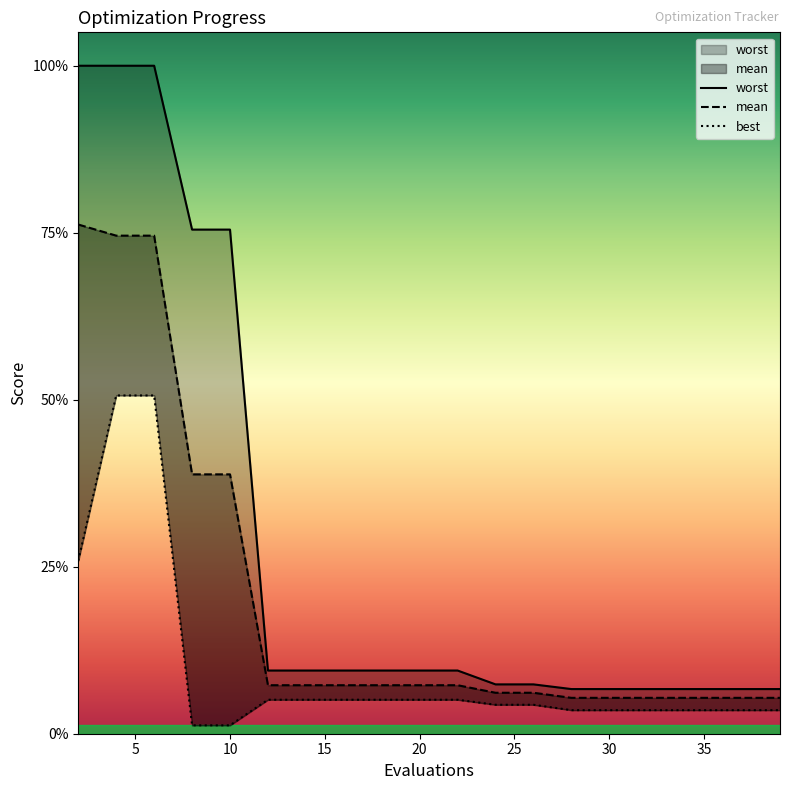

True or false: best and worst intersect in this chart.

False